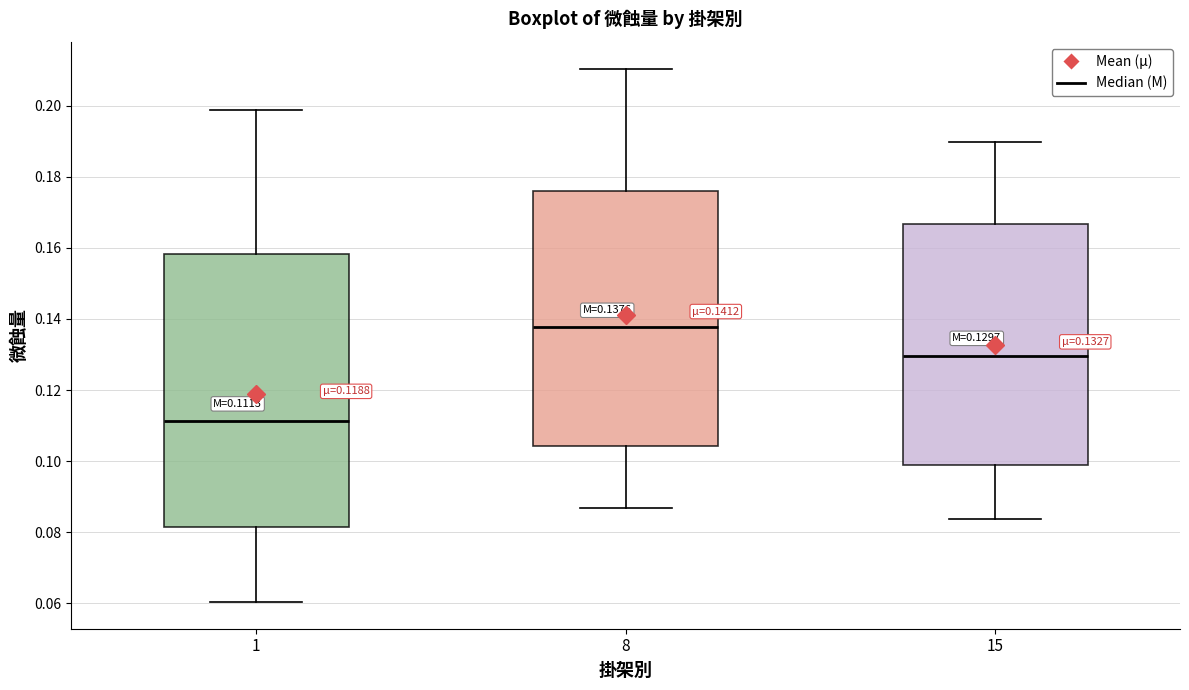

Which box's median line is the lowest?

1